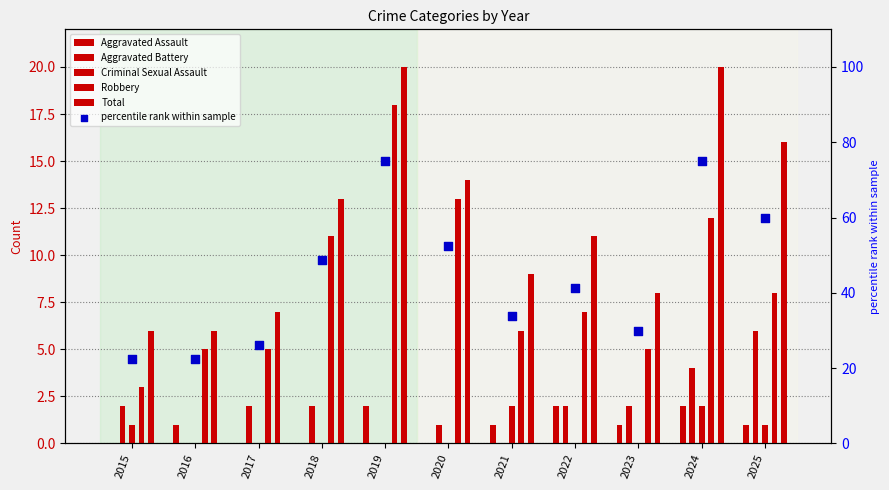

At how many categories does at least one series exceed 2?

11